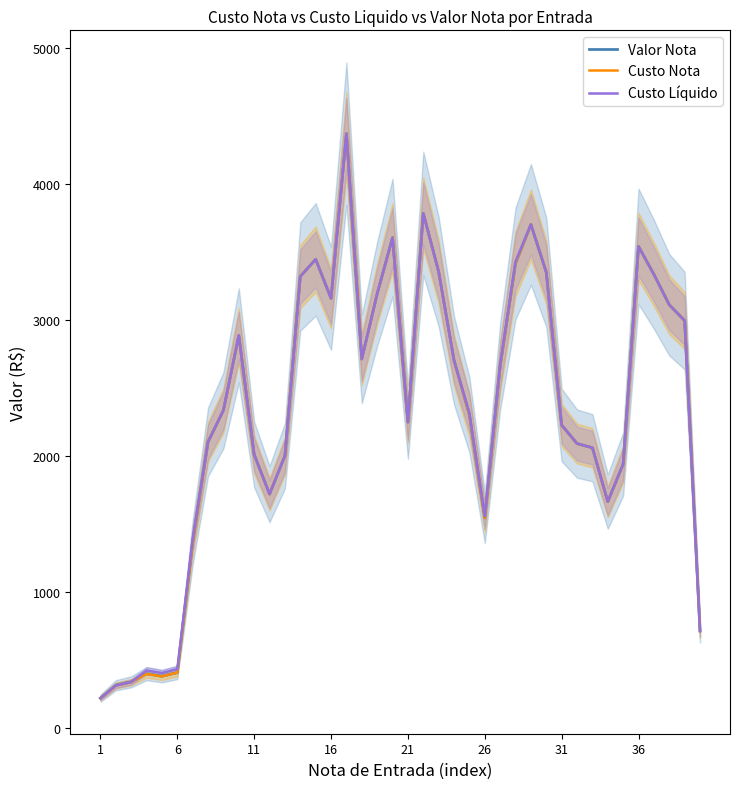

What are all the series names shown in the legend?

Valor Nota, Custo Nota, Custo Líquido